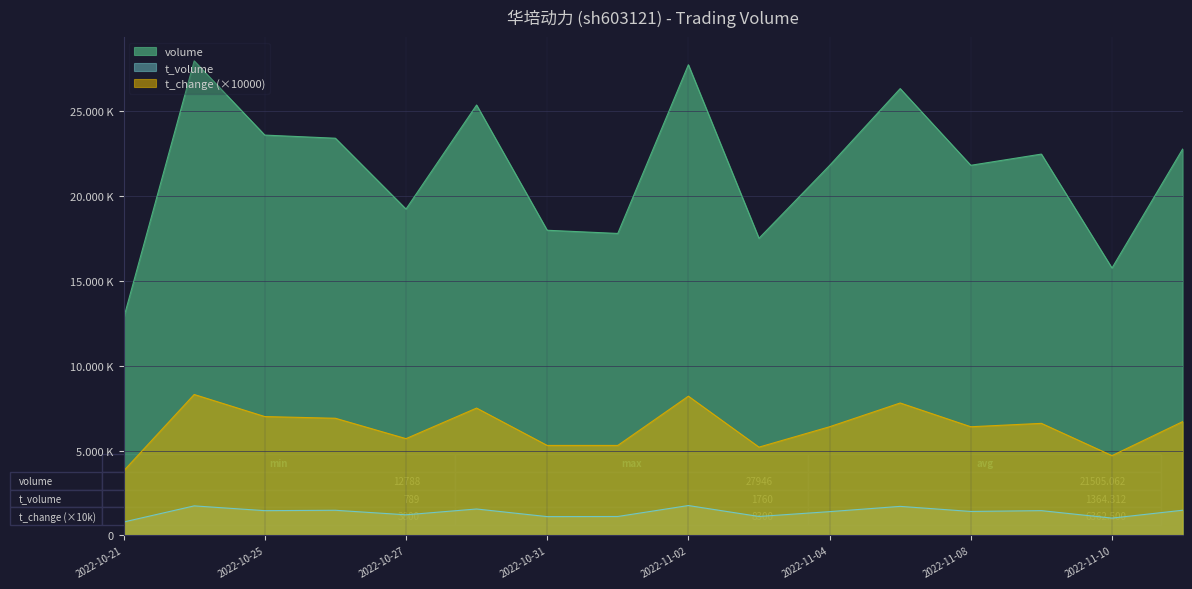

How many distinct data groups are displayed?

3